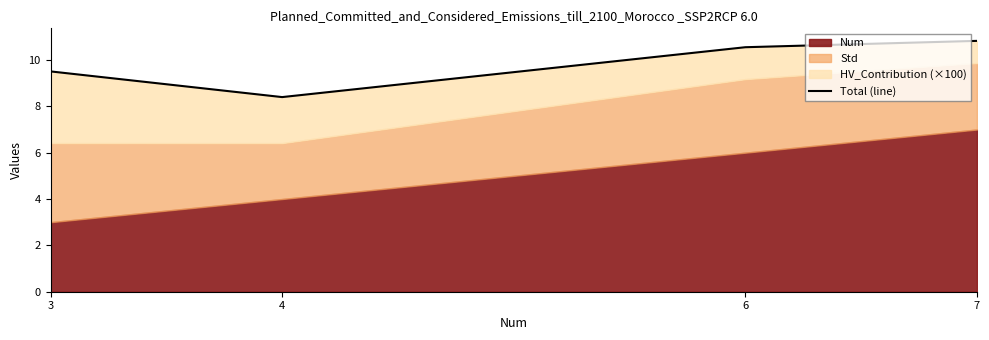

What is the approximate value at 7?

10.8